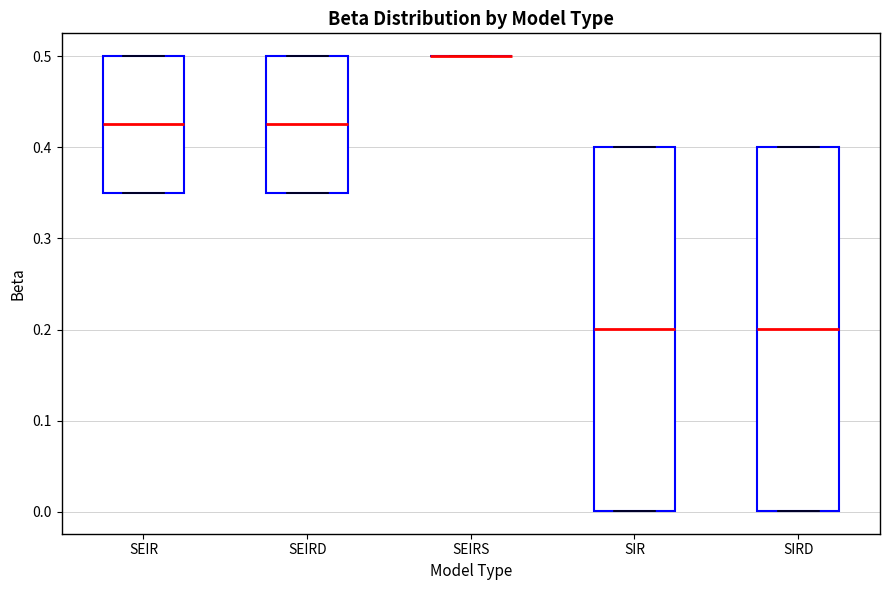

Reading left to right, transcribe this box plot: for each box, give where its median line is, the range the box spans, and where its two whiskers end, as read against the y-axis. The values are not printed on the chart, so give them approximately, as read against the axis.

SEIR: median 0.43, box 0.35 to 0.50, whiskers 0.35 to 0.50
SEIRD: median 0.43, box 0.35 to 0.50, whiskers 0.35 to 0.50
SEIRS: box collapsed to a line at 0.50, whiskers 0.50 to 0.50
SIR: median 0.20, box 0.00 to 0.40, whiskers 0.00 to 0.40
SIRD: median 0.20, box 0.00 to 0.40, whiskers 0.00 to 0.40